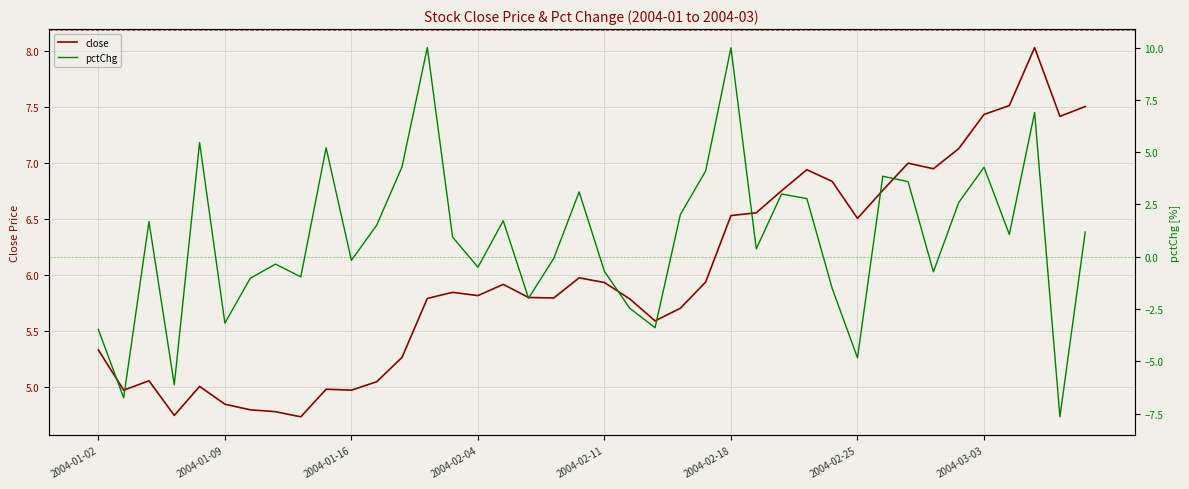

List the series in order of their peak value, lowest first.

close, pctChg